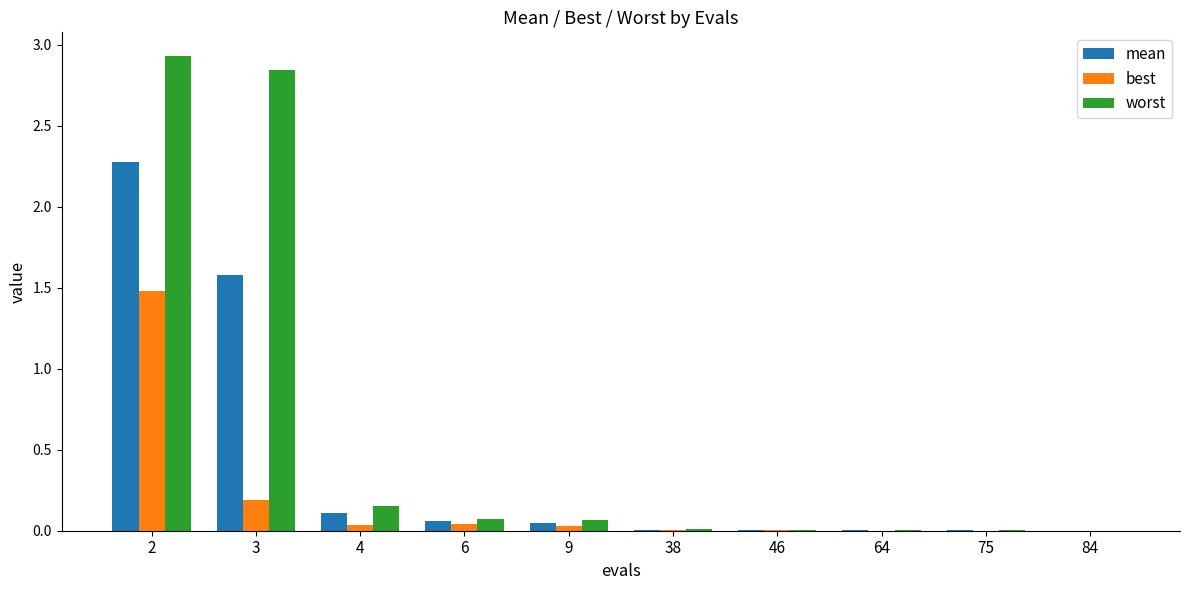

The worst series shows 0.0 at 64. True or false?

True